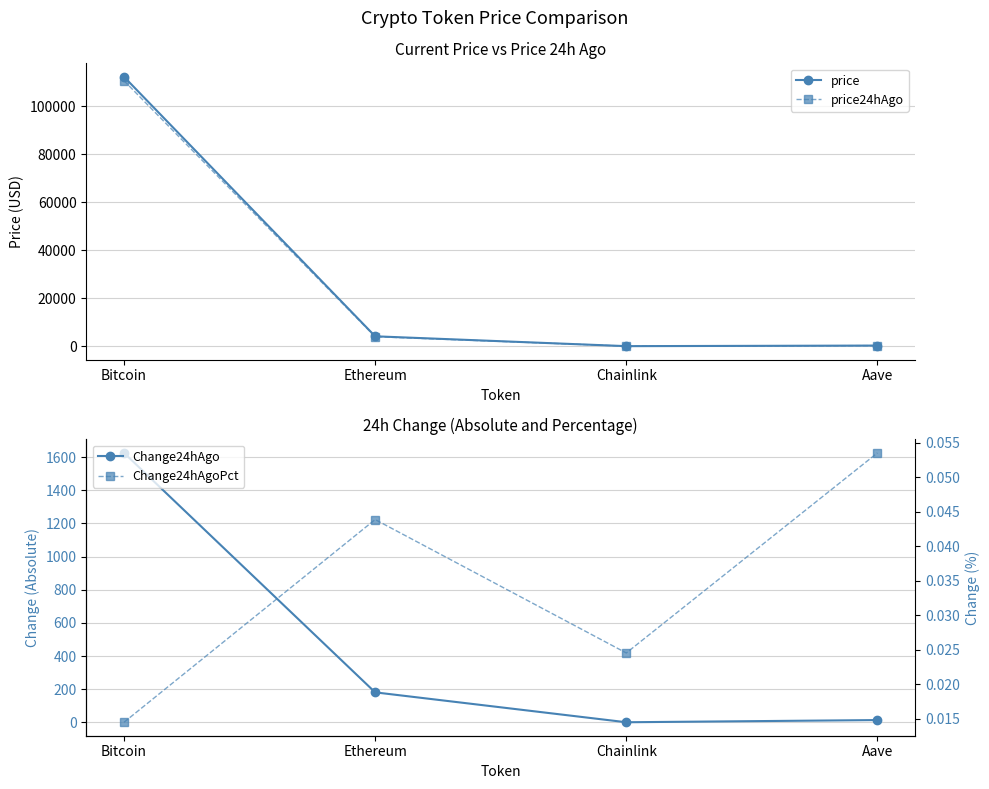

At which label does price first exceed 4124?

Bitcoin